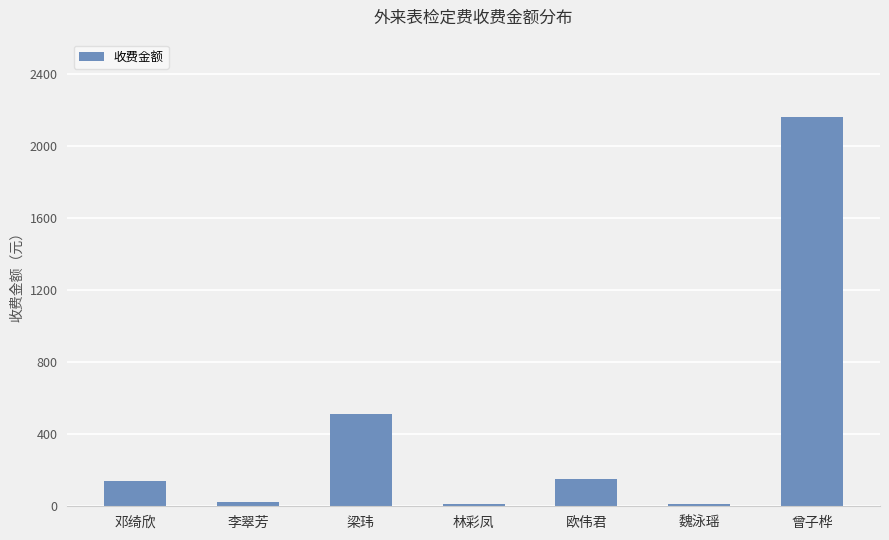

Between 曾子桦 and 李翠芳, which is larger?

曾子桦